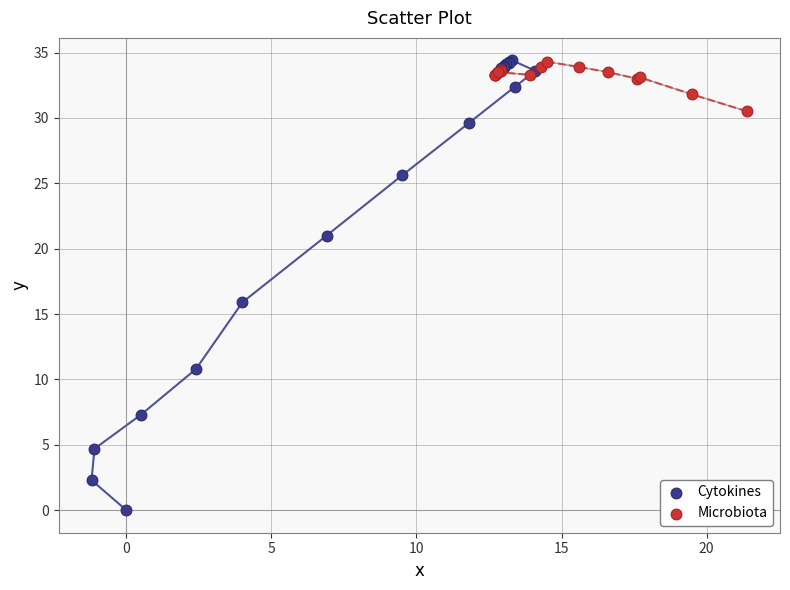

Which series has the widest spread of Y values?

Cytokines